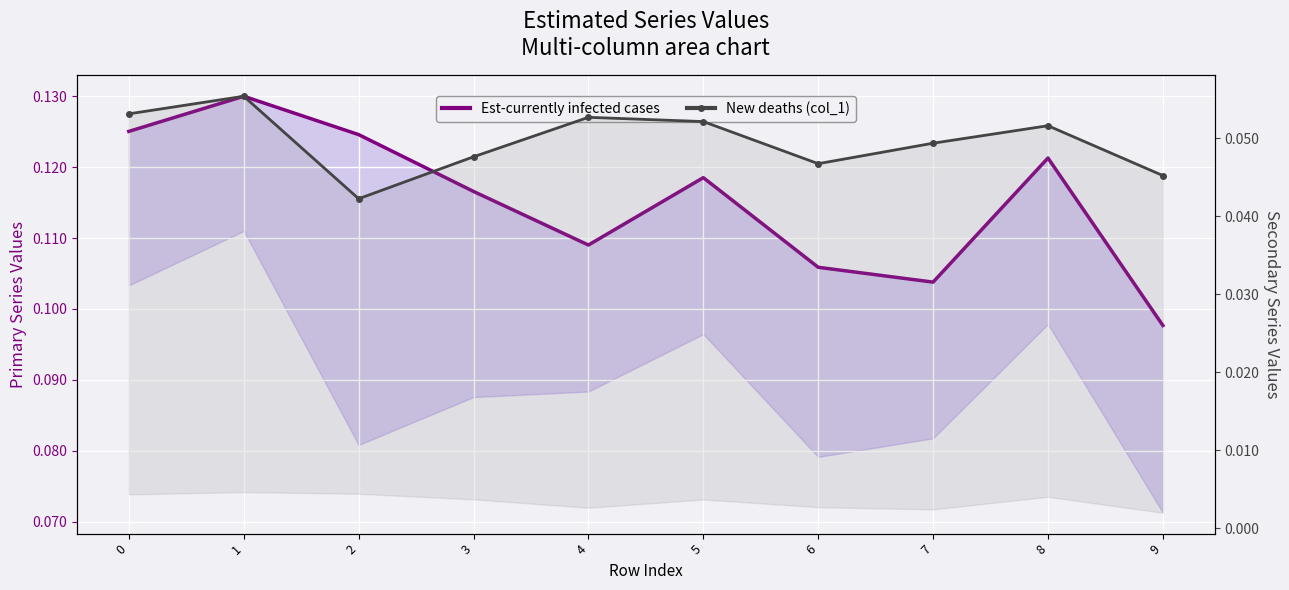

What is the value of the Est-currently infected cases point at the 1st from the left?

0.1